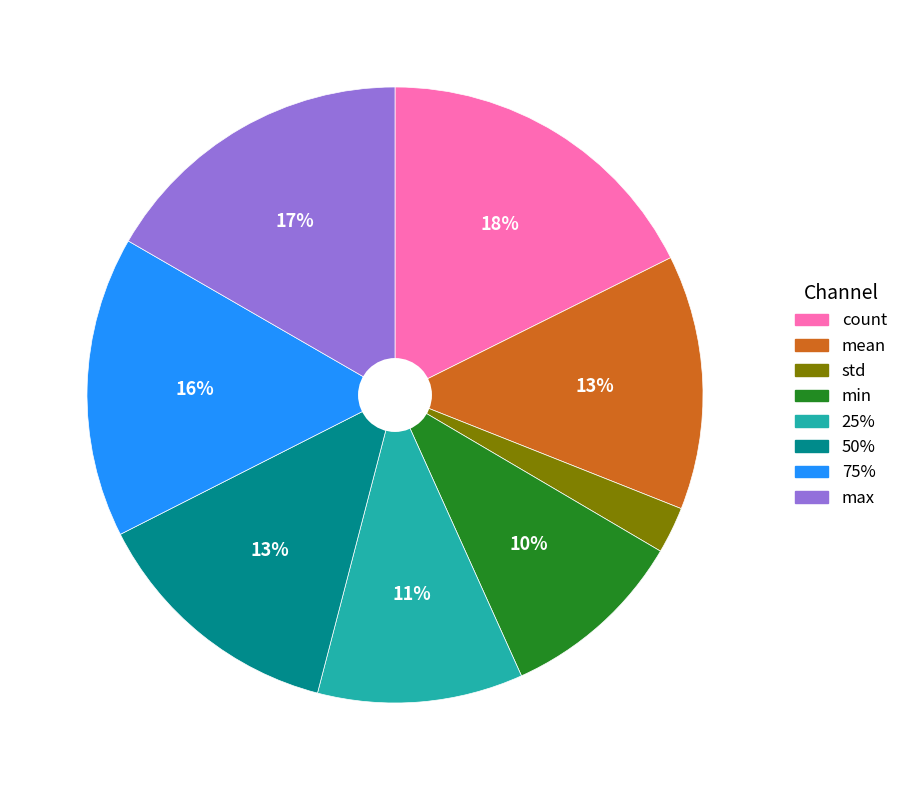

Is the sum of mean and min greater than half?

No